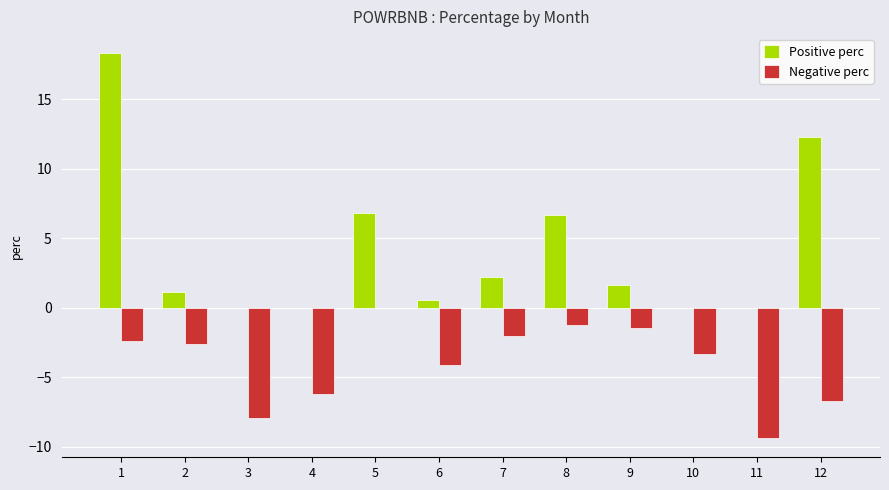

Count the number of data series in this chart.

2